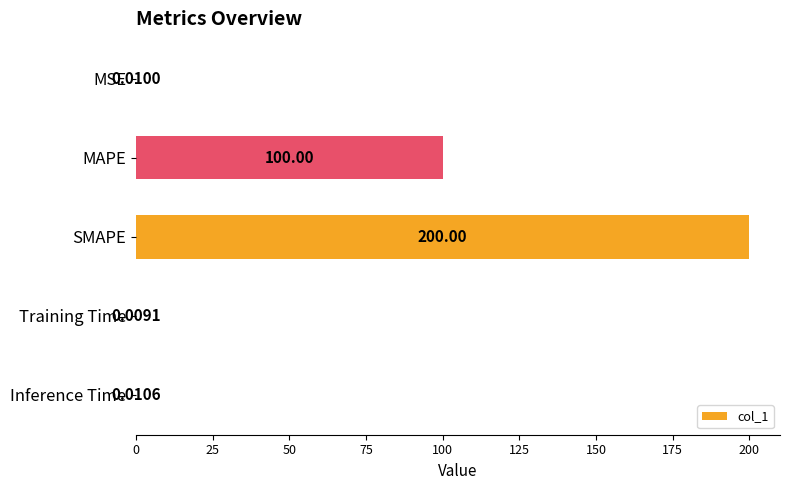

Are the bars horizontal?

Yes